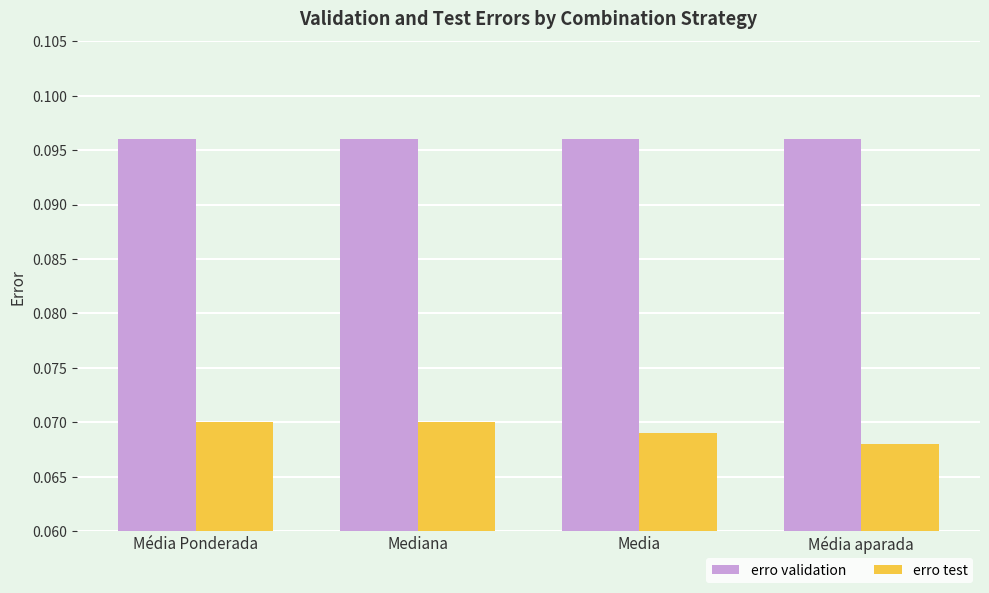

How many distinct data groups are displayed?

2